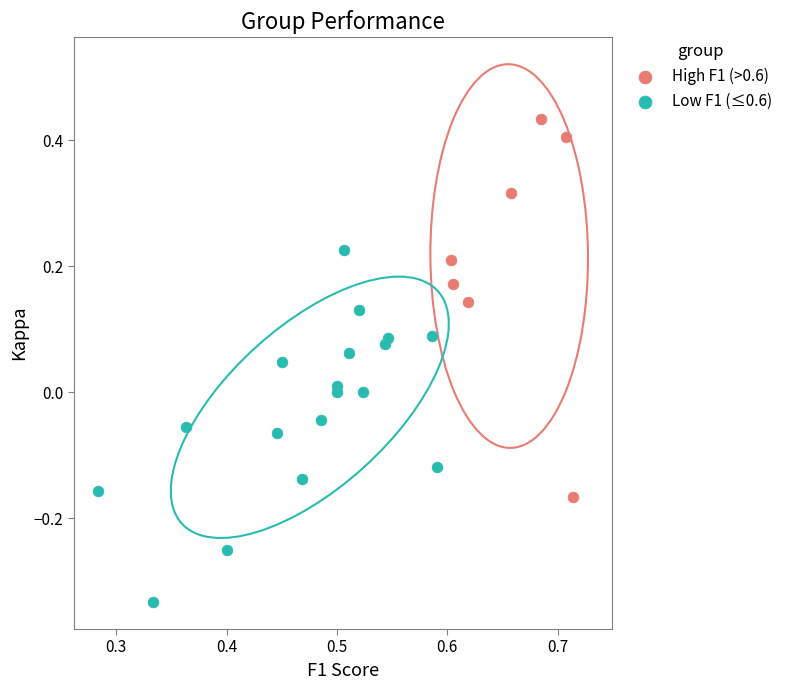

Which series contains the highest Y value?

High F1 (>0.6)